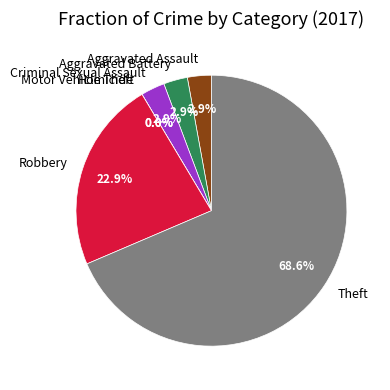

Rank the categories by value from lowest to highest.

Homicide, Motor Vehicle Theft, Aggravated Assault, Aggravated Battery, Criminal Sexual Assault, Robbery, Theft